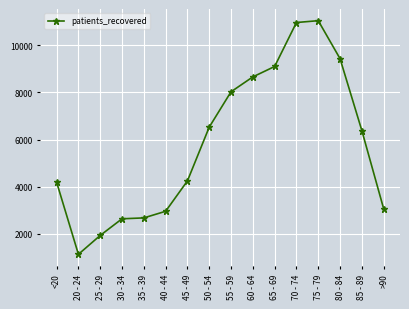

Where does the data first go above 6383?

50 - 54